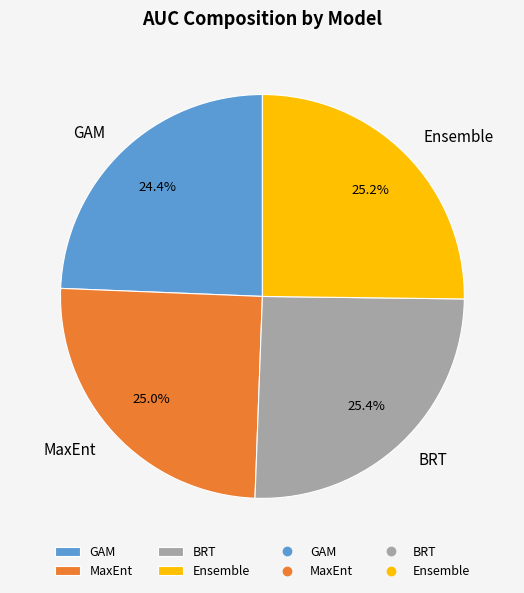

Is BRT the majority of the pie?

No